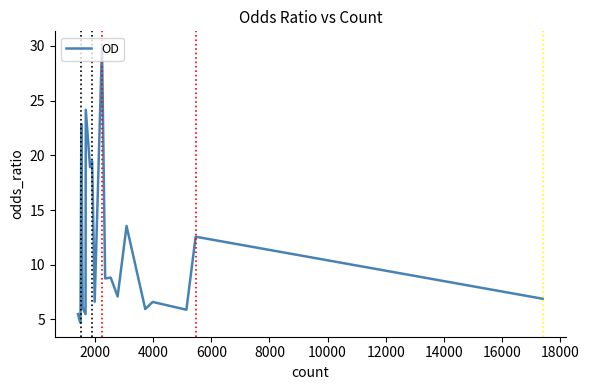

What is the smallest value displayed?

4.7